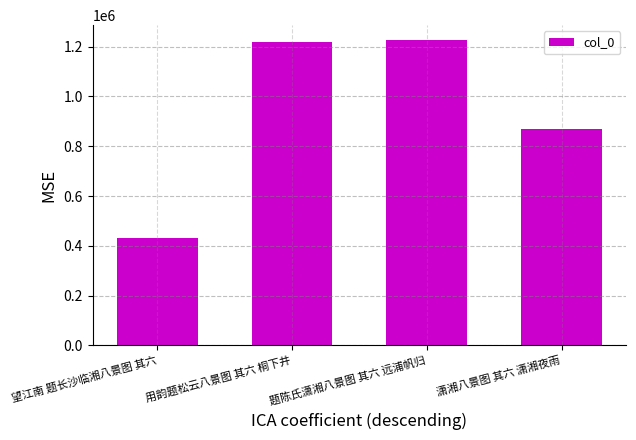

Reading left to right, list all the values displayed in this chart.

431043	1217371	1224836	868461